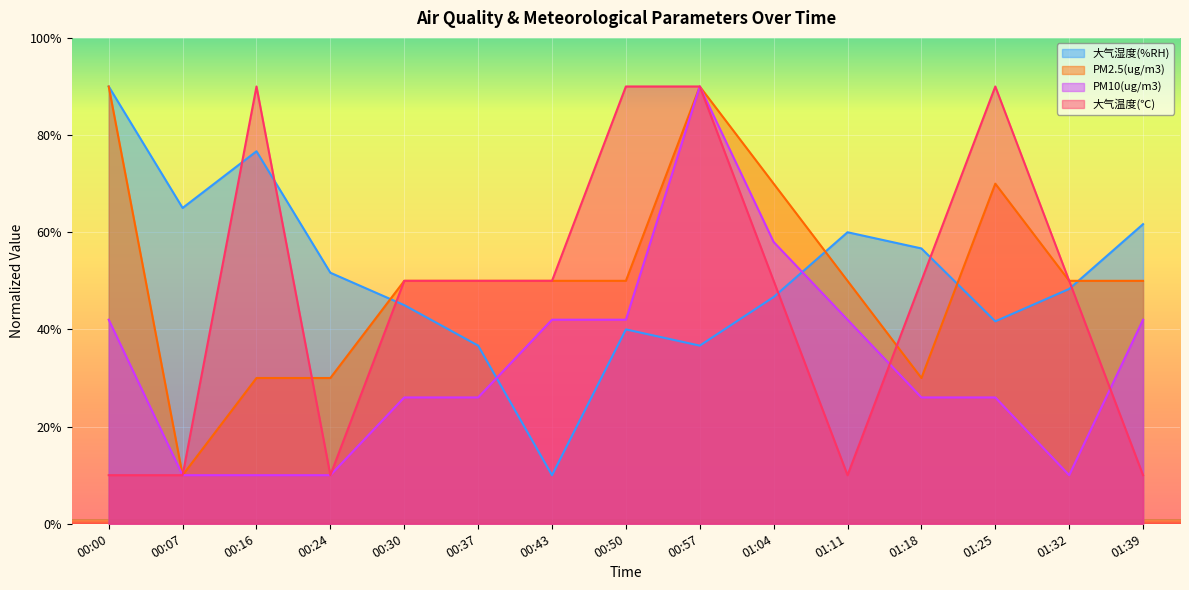

Is the value of PM10(ug/m3) at 01:39 greater than the value of PM2.5(ug/m3) at 00:57?

No